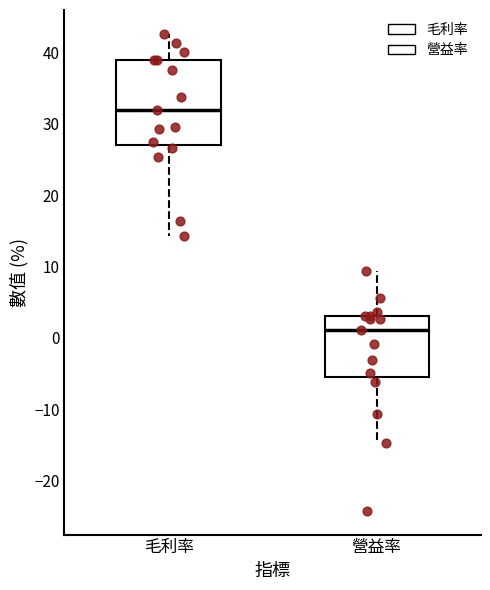

Which box's median line is the highest?

毛利率